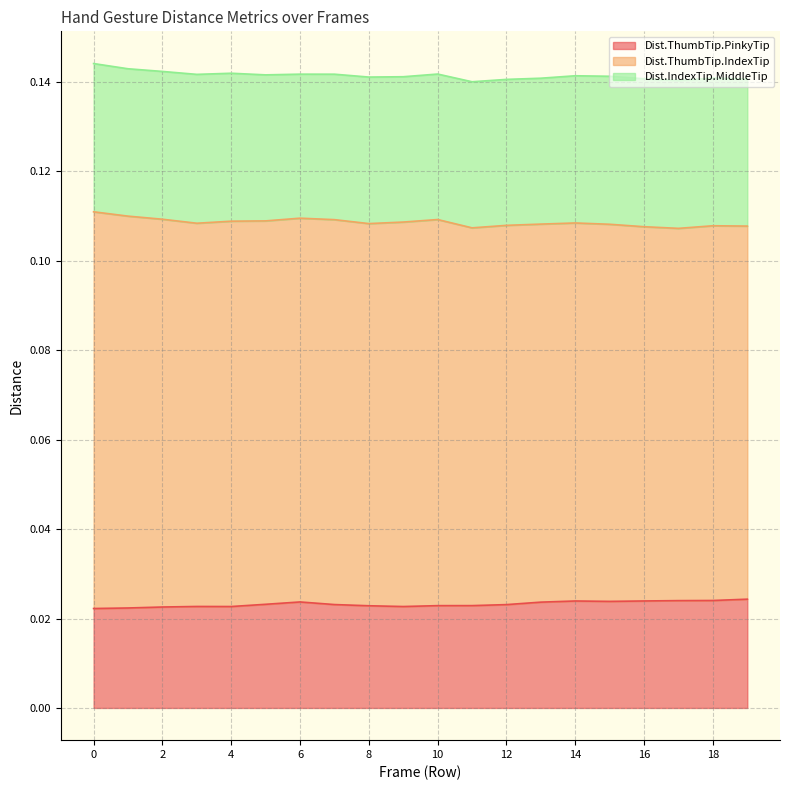

Rank the categories by Dist.IndexTip.MiddleTip value from lowest to highest.

6, 9, 7, 10, 13, 12, 5, 11, 8, 19, 14, 1, 18, 2, 17, 4, 16, 15, 0, 3